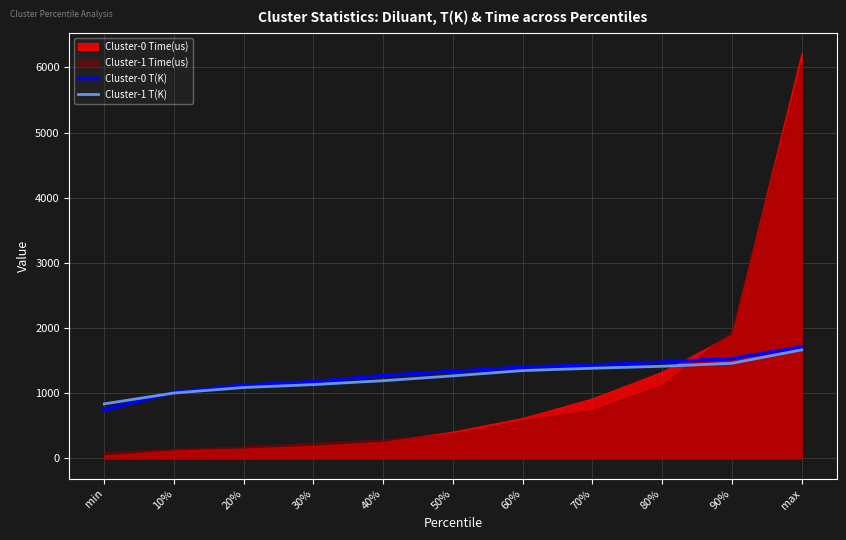

True or false: Cluster-1 T(K) has a value of 1348.2 at 60%.

True